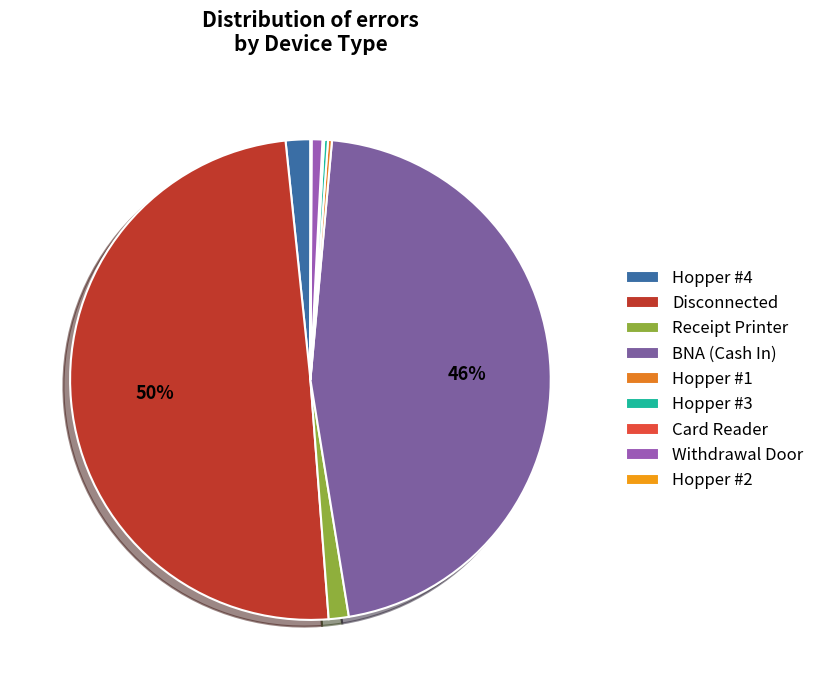

Is it true that Withdrawal Door is 1% of the pie?

True